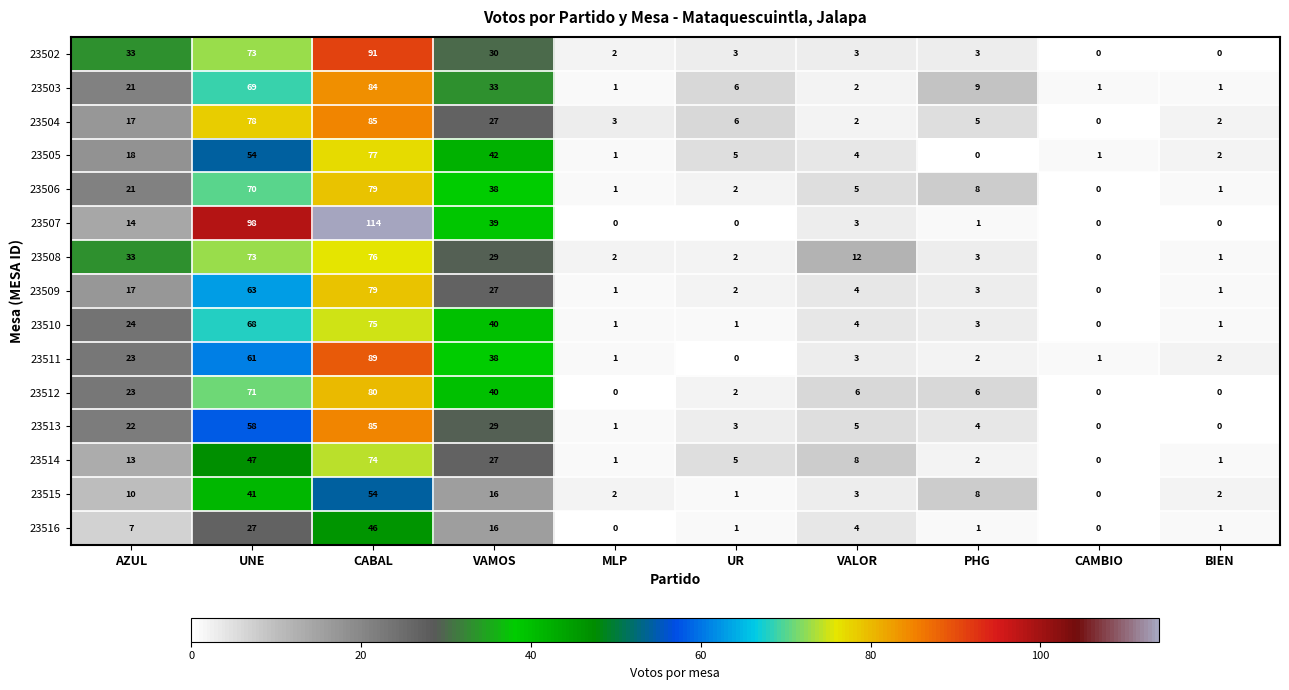

What is the sum of all 23508 values?

231